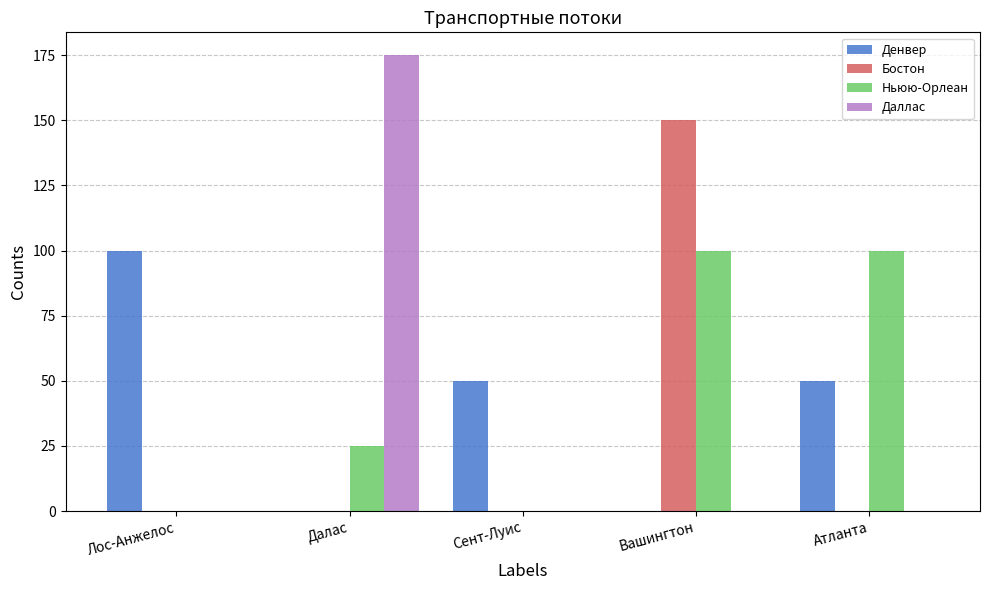

How many categories are shown in the chart?

5